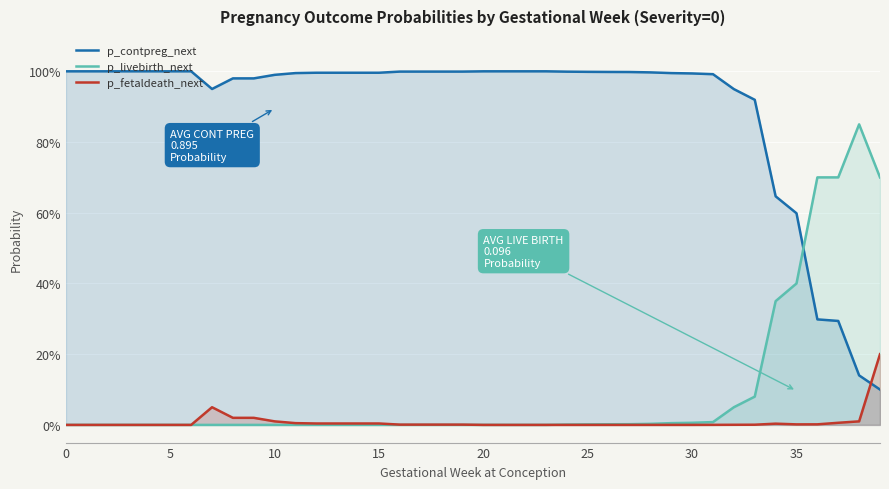

What are all the series names shown in the legend?

p_contpreg_next, p_livebirth_next, p_fetaldeath_next